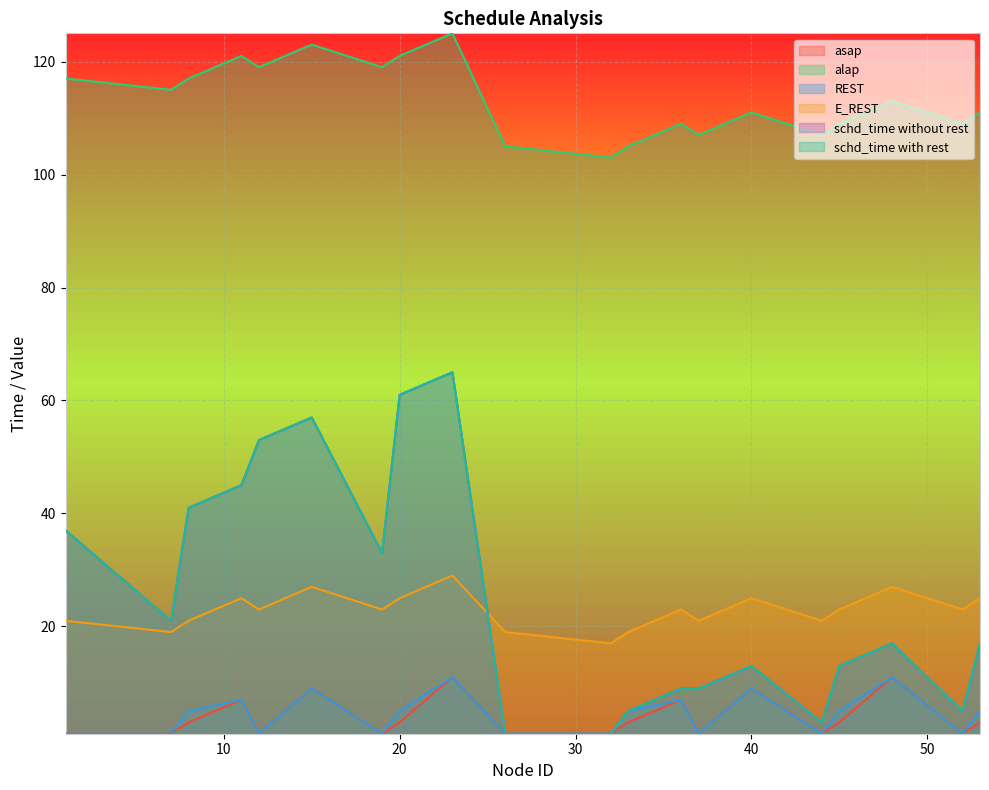

Reading left to right, what are all the values shown in this chart?

asap: 1=1	7=1	8=3	11=7	12=1	15=9	19=1	20=3	23=11	26=1	32=1	33=3	36=7	37=1	40=9	44=1	45=3	48=11	52=1	53=3
alap: 1=117	7=115	8=117	11=121	12=119	15=123	19=119	20=121	23=125	26=105	32=103	33=105	36=109	37=107	40=111	44=107	45=109	48=113	52=109	53=111
REST: 1=1	7=1	8=5	11=7	12=1	15=9	19=1	20=5	23=11	26=1	32=1	33=5	36=7	37=1	40=9	44=1	45=5	48=11	52=1	53=5
E_REST: 1=21	7=19	8=21	11=25	12=23	15=27	19=23	20=25	23=29	26=19	32=17	33=19	36=23	37=21	40=25	44=21	45=23	48=27	52=23	53=25
schd_time without rest: 1=37	7=21	8=41	11=45	12=53	15=57	19=33	20=61	23=65	26=1	32=1	33=5	36=9	37=9	40=13	44=3	45=13	48=17	52=5	53=17
schd_time with rest: 1=37	7=21	8=41	11=45	12=53	15=57	19=33	20=61	23=65	26=1	32=1	33=5	36=9	37=9	40=13	44=3	45=13	48=17	52=5	53=17